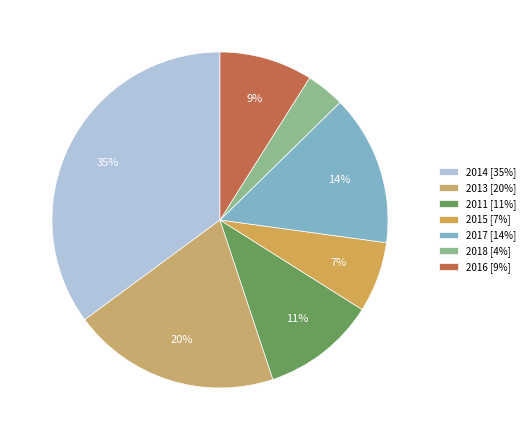

How many segments does this pie chart have?

7